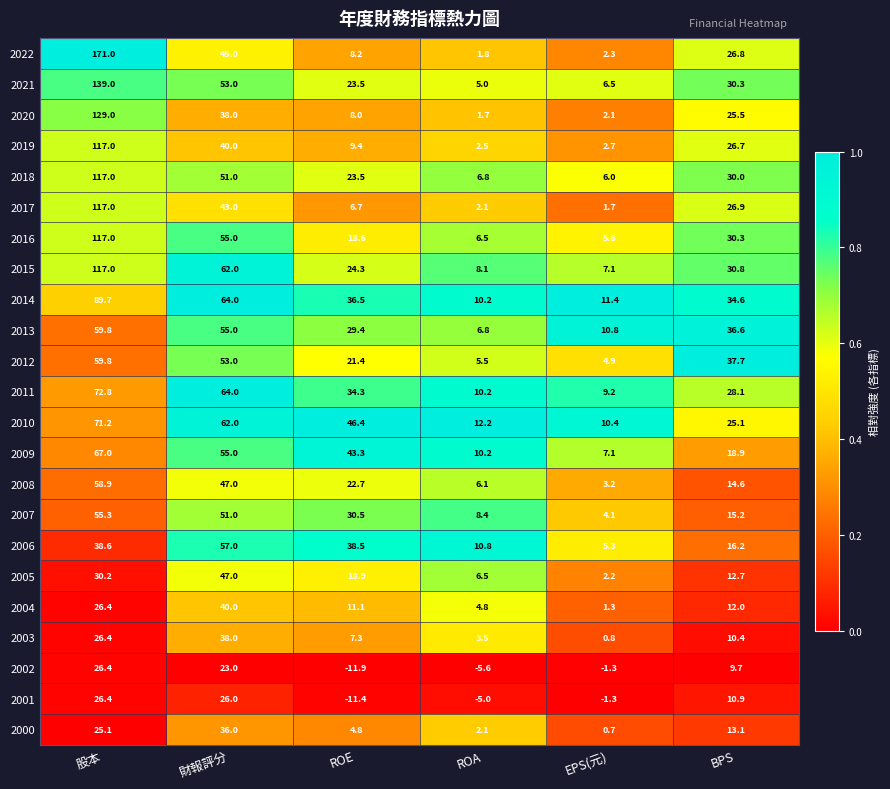

Which series changed the most between 財報評分 and EPS(元)?

2015